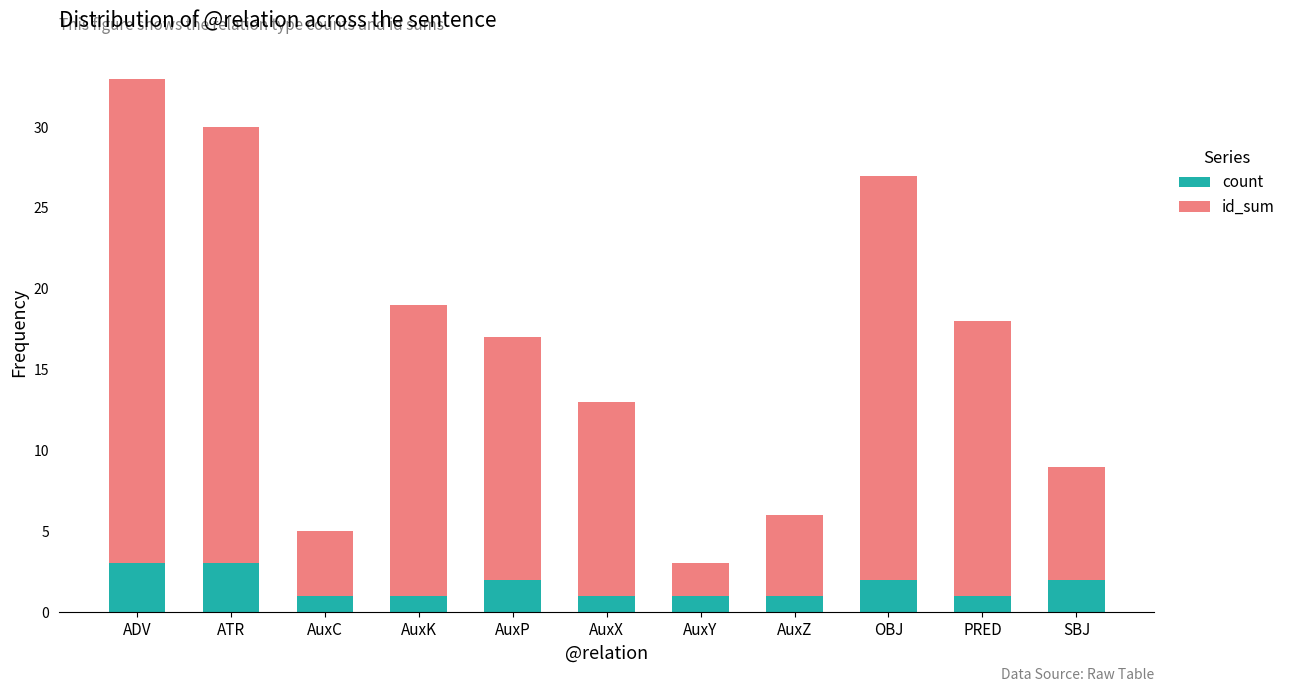

What is the sum of all count values?

18